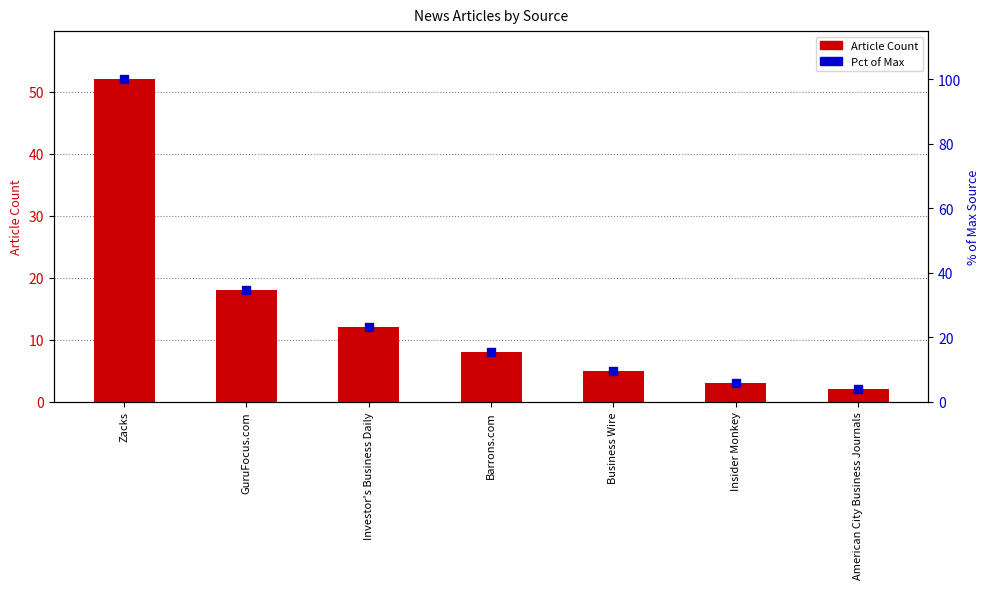

Which series contains the highest Y value?

Pct of Max